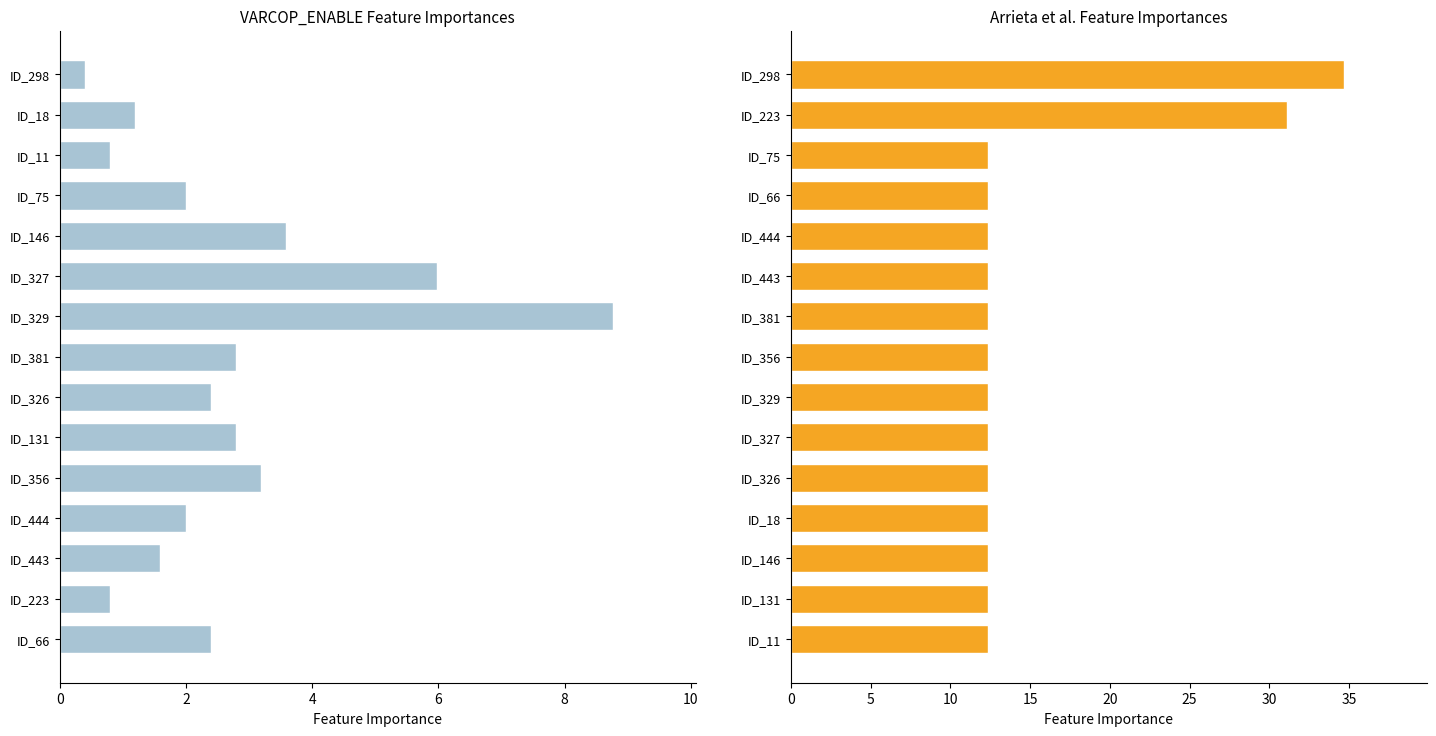

How many distinct data groups are displayed?

2